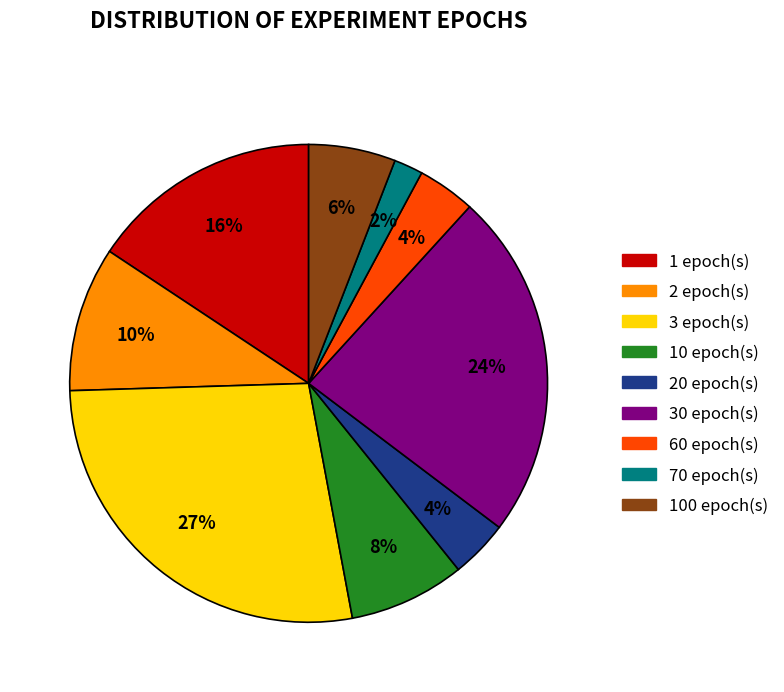

Does 30 epoch(s) represent more than half of the total?

No